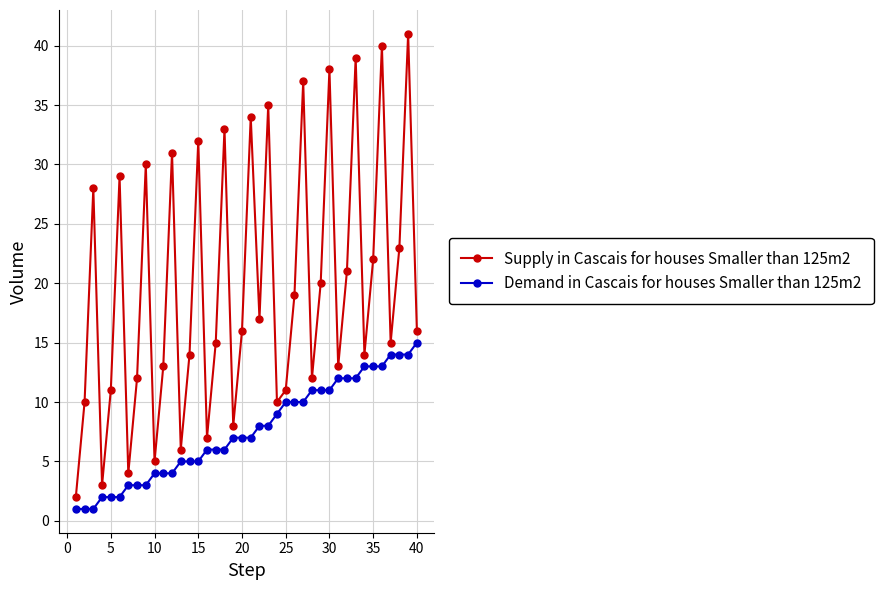

Which series has the largest range (max minus min)?

Supply in Cascais for houses Smaller than 125m2